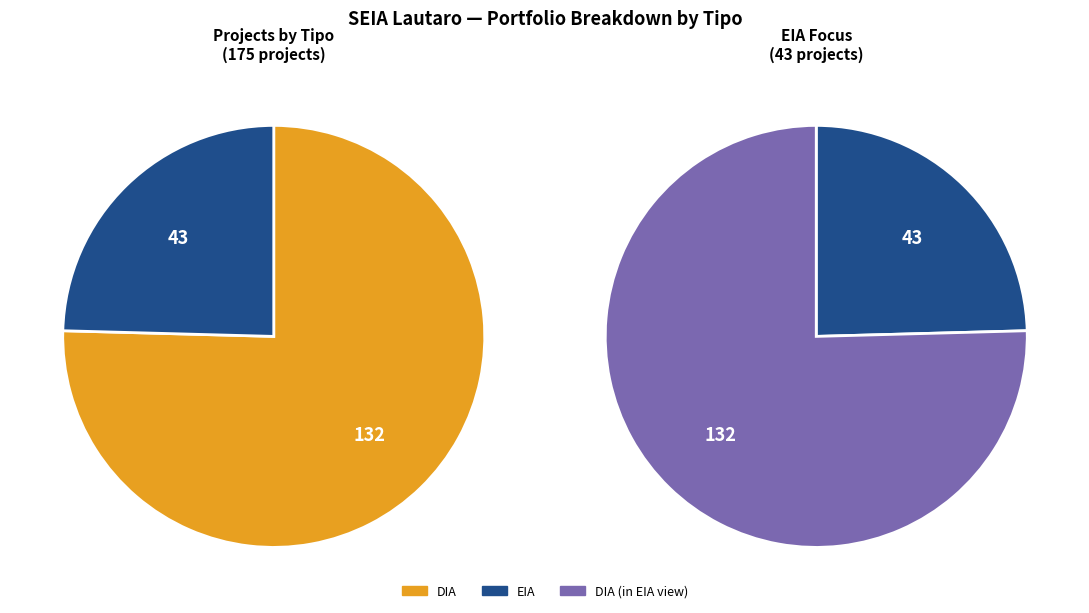

Which slice represents more than half of the pie?

DIA